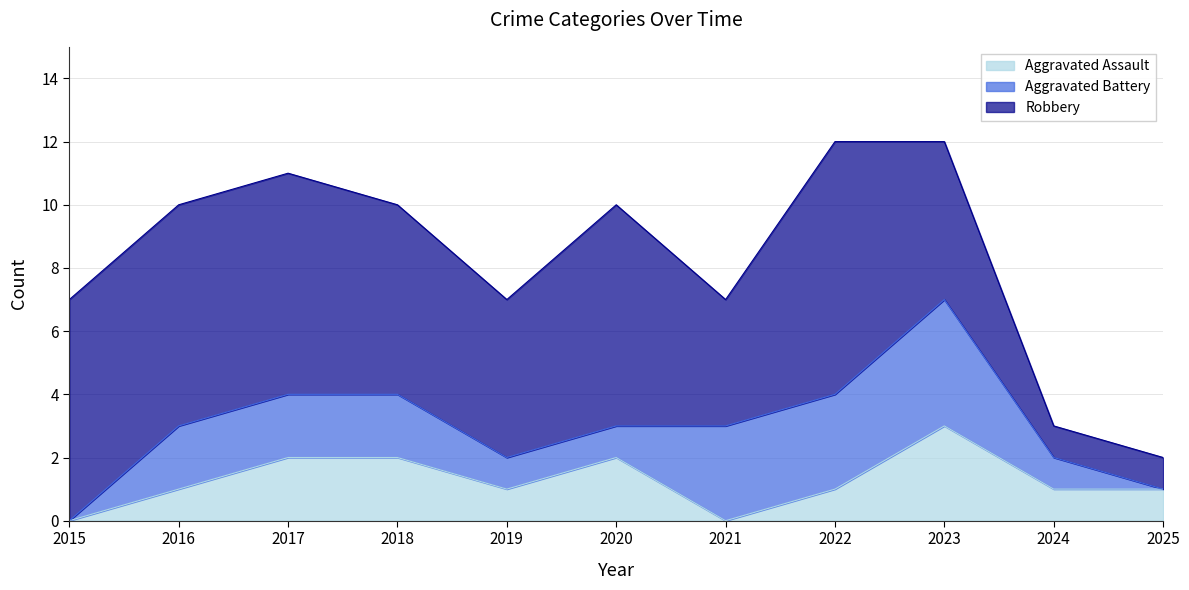

What is the average value of the Aggravated Assault series?

1